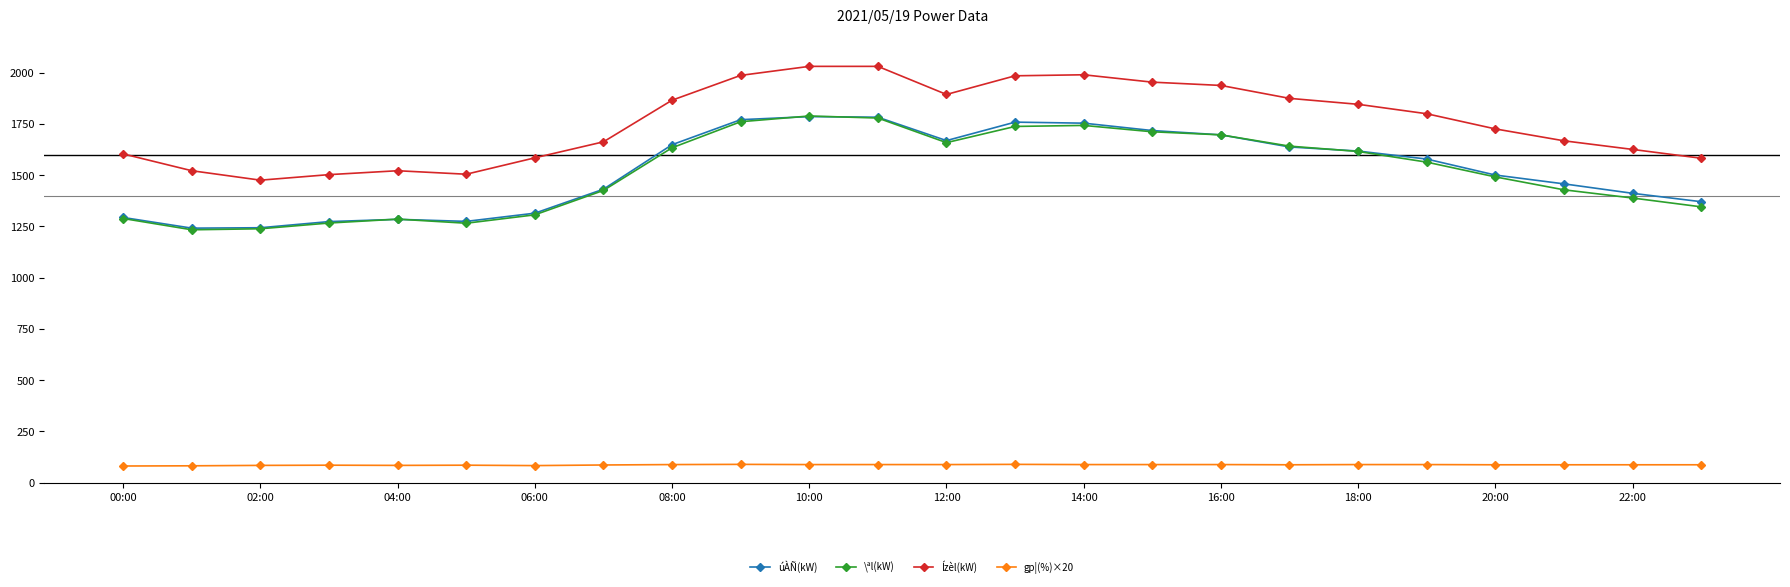

What is the maximum value for gp¦(%)×20?

89